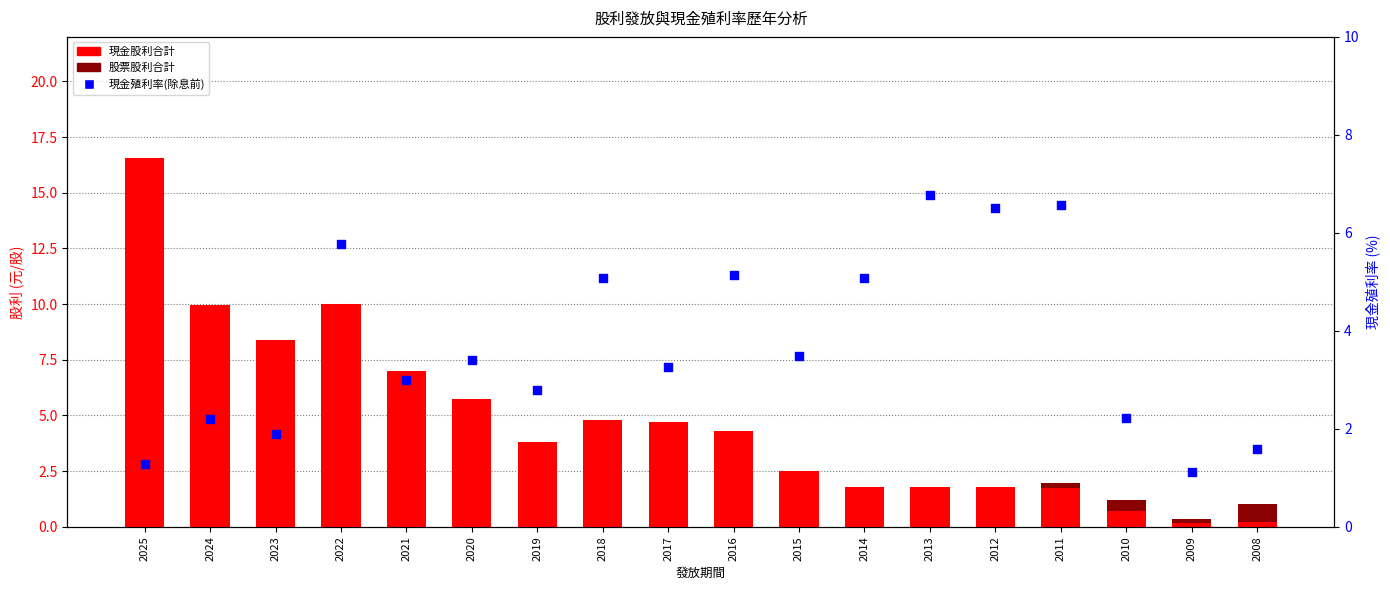

Which series reaches the minimum Y coordinate?

股票股利合計